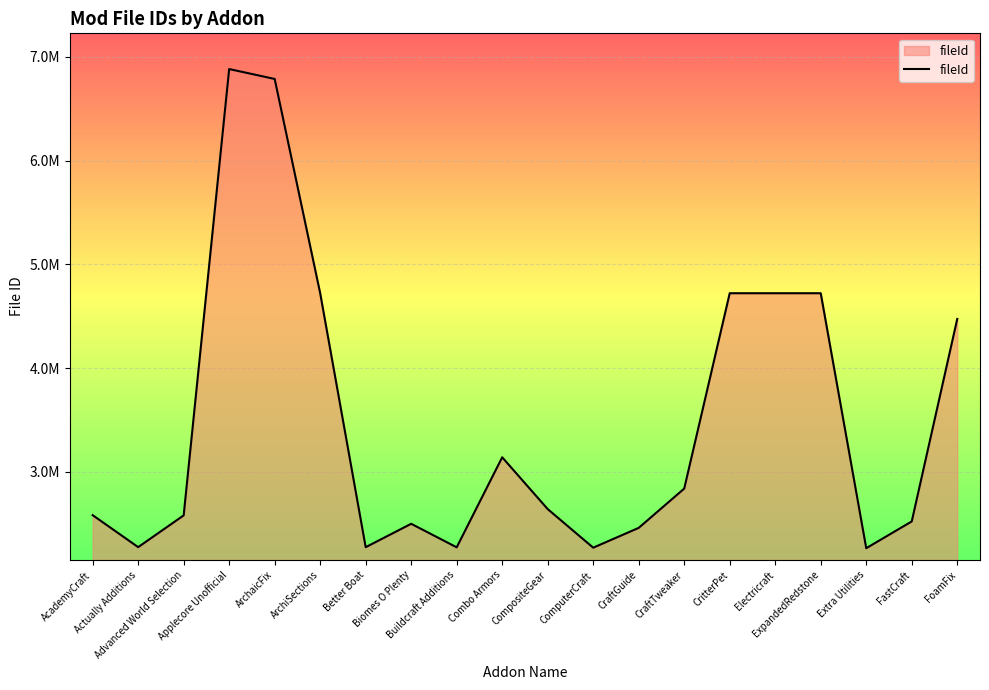

How many points are higher than both their immediate neighbors (excluding endpoints)?

5